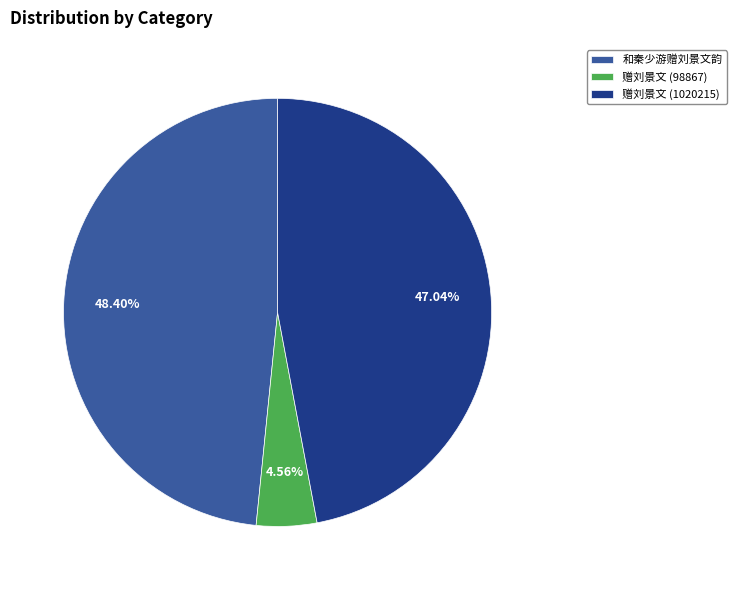

What is the total percentage of 赠刘景文 (1020215) and 赠刘景文 (98867)?

51.6%